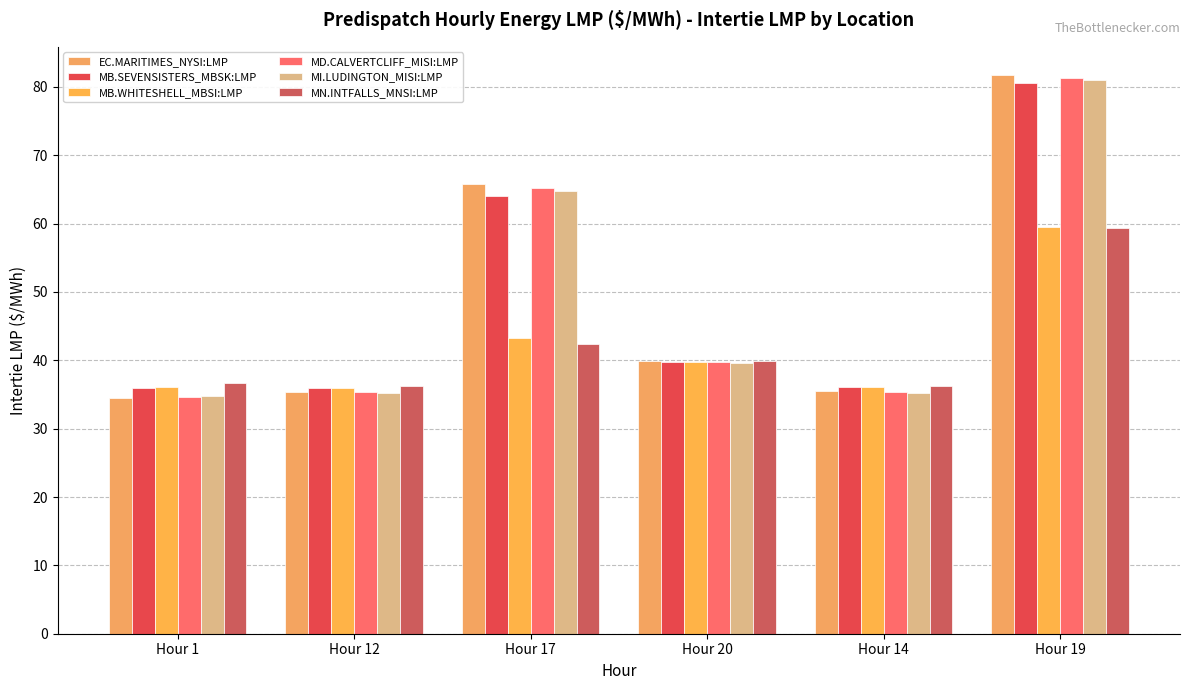

What are all the series names shown in the legend?

EC.MARITIMES_NYSI:LMP, MB.SEVENSISTERS_MBSK:LMP, MB.WHITESHELL_MBSI:LMP, MD.CALVERTCLIFF_MISI:LMP, MI.LUDINGTON_MISI:LMP, MN.INTFALLS_MNSI:LMP